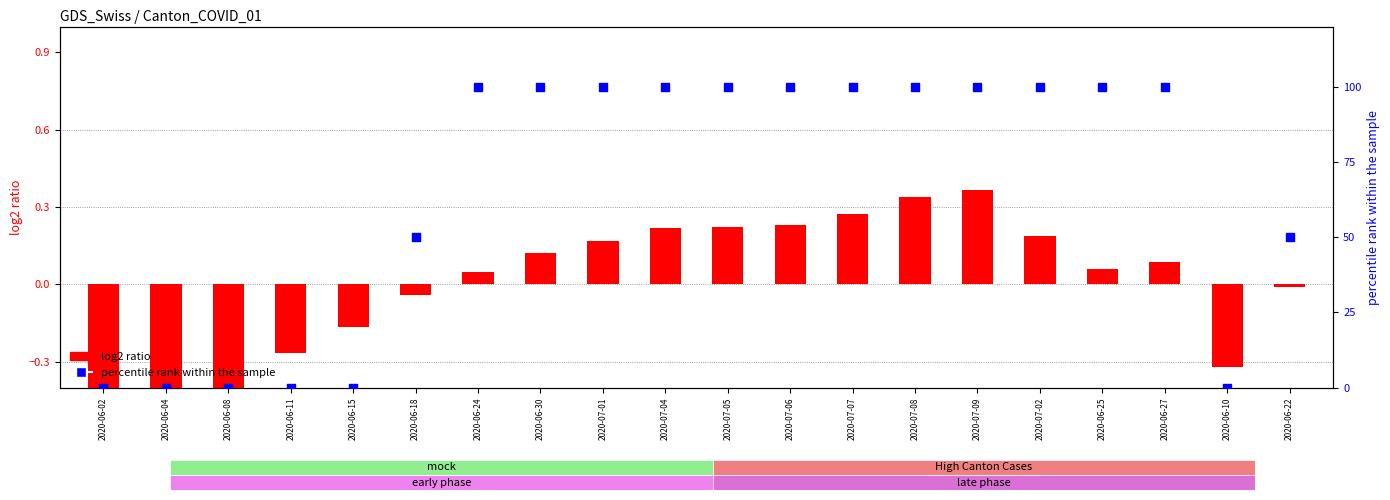

Which series reaches the minimum Y coordinate?

log2 ratio